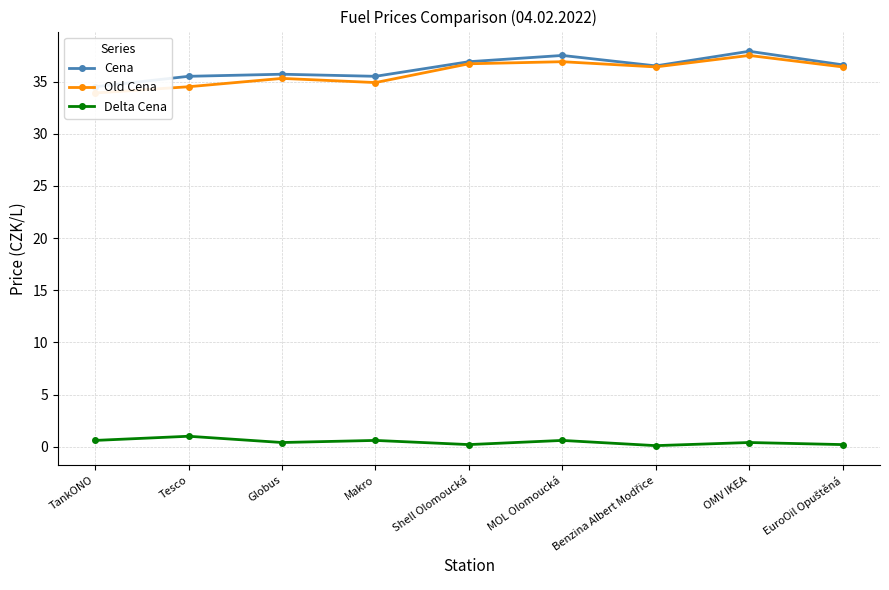

Between Benzina Albert Modřice and OMV IKEA, which is larger?

OMV IKEA